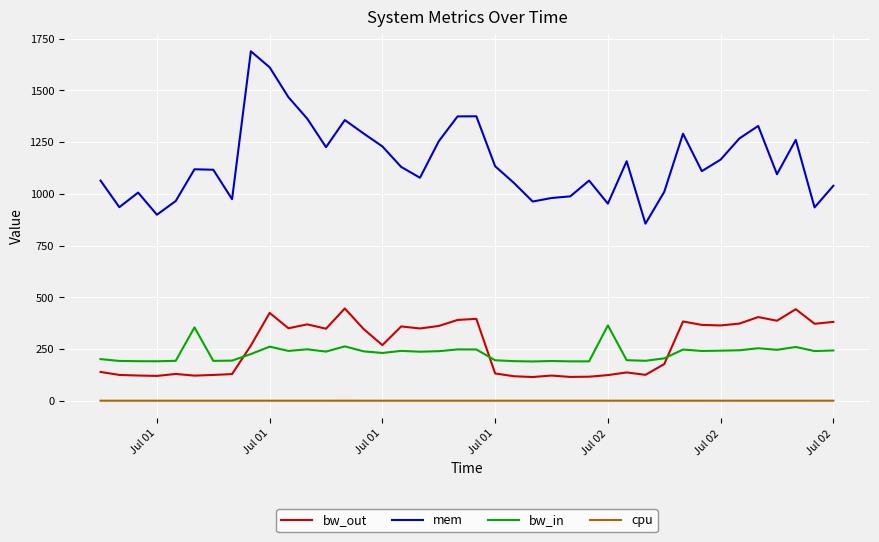

Which series has the largest total across all categories?

mem